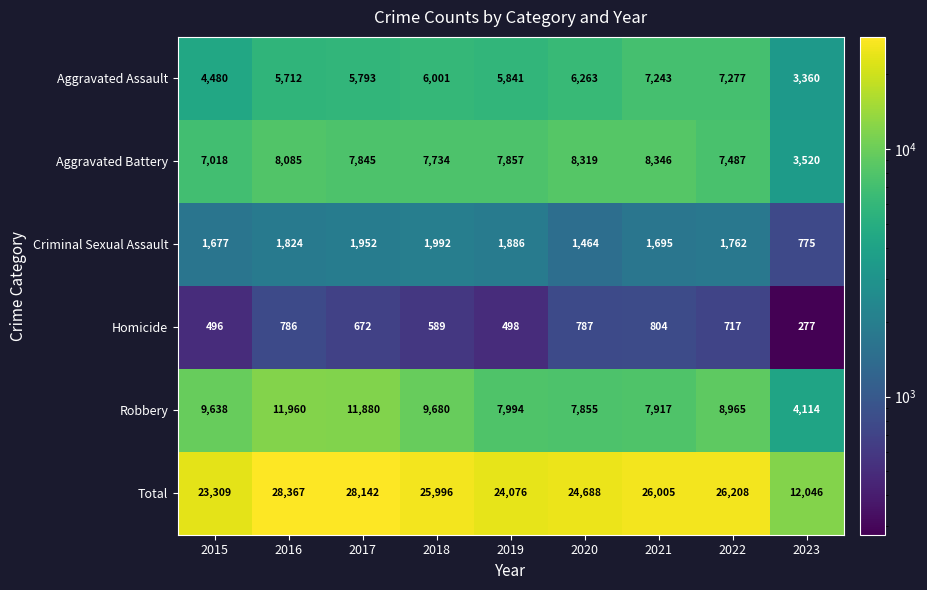

Where does the Aggravated Assault series first go above 5841?

2018